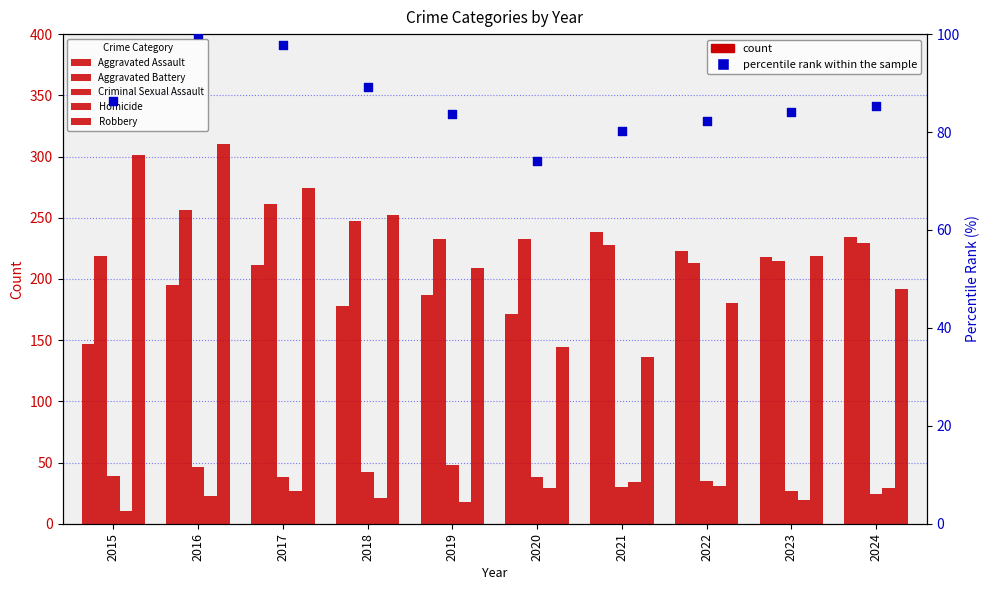

What is the total value across all series at 2020?

689.1